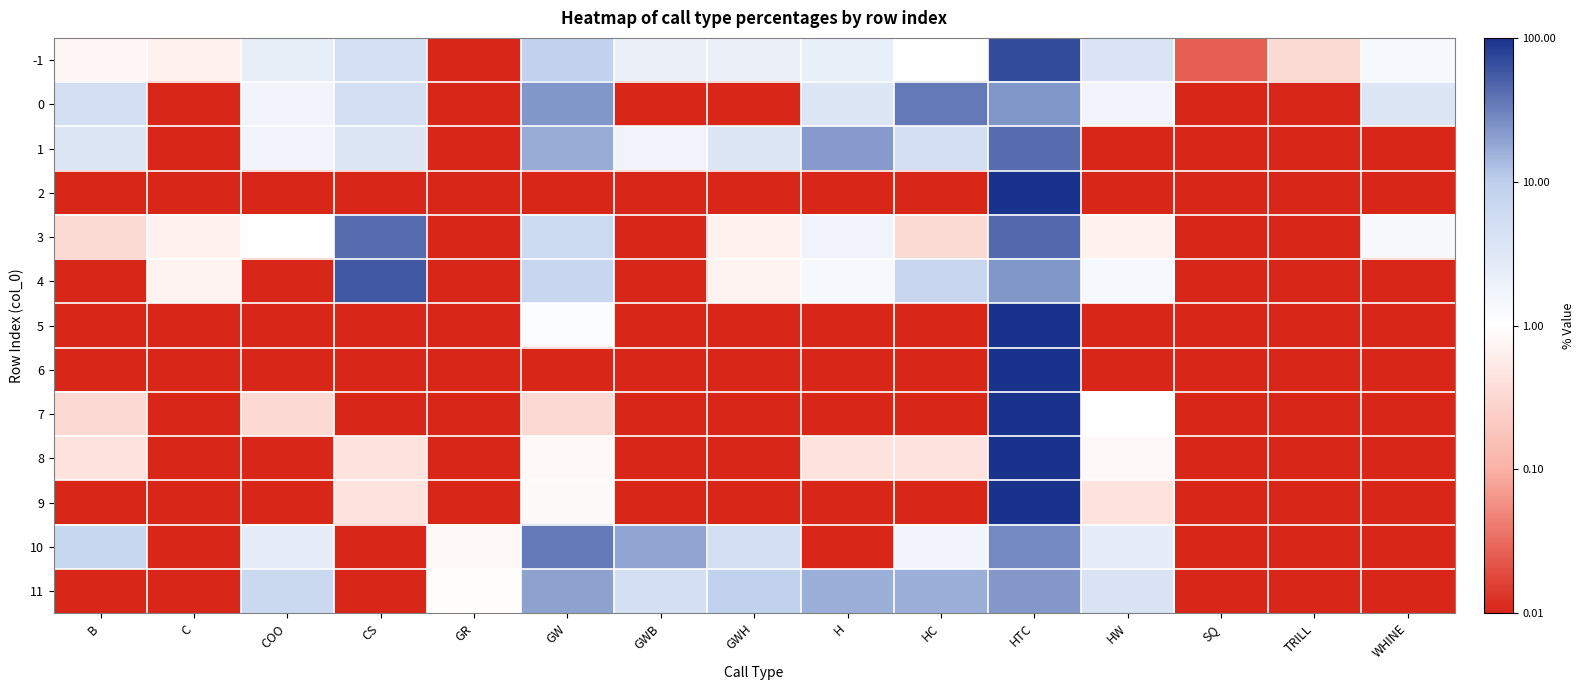

Reading right to left, what are all the values shown in this chart?

-1: WHINE=0.2	TRILL=-0.5	SQ=-1.6	HW=0.6	HTC=1.8	HC=0.0	H=0.3	GWH=0.3	GWB=0.3	GW=1.0	GR=-2.0	CS=0.7	COO=0.4	C=-0.2	B=-0.1
0: WHINE=0.5	TRILL=-2.0	SQ=-2.0	HW=0.2	HTC=1.4	HC=1.5	H=0.5	GWH=-2.0	GWB=-2.0	GW=1.4	GR=-2.0	CS=0.7	COO=0.2	C=-2.0	B=0.7
1: WHINE=-2.0	TRILL=-2.0	SQ=-2.0	HW=-2.0	HTC=1.6	HC=0.7	H=1.3	GWH=0.5	GWB=0.2	GW=1.2	GR=-2.0	CS=0.5	COO=0.2	C=-2.0	B=0.5
2: WHINE=-2.0	TRILL=-2.0	SQ=-2.0	HW=-2.0	HTC=2.0	HC=-2.0	H=-2.0	GWH=-2.0	GWB=-2.0	GW=-2.0	GR=-2.0	CS=-2.0	COO=-2.0	C=-2.0	B=-2.0
3: WHINE=0.1	TRILL=-2.0	SQ=-2.0	HW=-0.2	HTC=1.7	HC=-0.5	H=0.2	GWH=-0.2	GWB=-2.0	GW=0.8	GR=-2.0	CS=1.6	COO=0.0	C=-0.2	B=-0.5
4: WHINE=-2.0	TRILL=-2.0	SQ=-2.0	HW=0.2	HTC=1.4	HC=0.9	H=0.2	GWH=-0.1	GWB=-2.0	GW=0.9	GR=-2.0	CS=1.8	COO=-2.0	C=-0.1	B=-2.0
5: WHINE=-2.0	TRILL=-2.0	SQ=-2.0	HW=-2.0	HTC=2.0	HC=-2.0	H=-2.0	GWH=-2.0	GWB=-2.0	GW=0.1	GR=-2.0	CS=-2.0	COO=-2.0	C=-2.0	B=-2.0
6: WHINE=-2.0	TRILL=-2.0	SQ=-2.0	HW=-2.0	HTC=2.0	HC=-2.0	H=-2.0	GWH=-2.0	GWB=-2.0	GW=-2.0	GR=-2.0	CS=-2.0	COO=-2.0	C=-2.0	B=-2.0
7: WHINE=-2.0	TRILL=-2.0	SQ=-2.0	HW=-0.0	HTC=2.0	HC=-2.0	H=-2.0	GWH=-2.0	GWB=-2.0	GW=-0.5	GR=-2.0	CS=-2.0	COO=-0.5	C=-2.0	B=-0.5
8: WHINE=-2.0	TRILL=-2.0	SQ=-2.0	HW=-0.1	HTC=2.0	HC=-0.4	H=-0.4	GWH=-2.0	GWB=-2.0	GW=-0.1	GR=-2.0	CS=-0.4	COO=-2.0	C=-2.0	B=-0.4
9: WHINE=-2.0	TRILL=-2.0	SQ=-2.0	HW=-0.4	HTC=2.0	HC=-2.0	H=-2.0	GWH=-2.0	GWB=-2.0	GW=-0.1	GR=-2.0	CS=-0.4	COO=-2.0	C=-2.0	B=-2.0
10: WHINE=-2.0	TRILL=-2.0	SQ=-2.0	HW=0.4	HTC=1.4	HC=0.2	H=-2.0	GWH=0.7	GWB=1.3	GW=1.5	GR=-0.1	CS=-2.0	COO=0.4	C=-2.0	B=0.9
11: WHINE=-2.0	TRILL=-2.0	SQ=-2.0	HW=0.6	HTC=1.3	HC=1.2	H=1.2	GWH=1.0	GWB=0.7	GW=1.3	GR=-0.0	CS=-2.0	COO=0.8	C=-2.0	B=-2.0